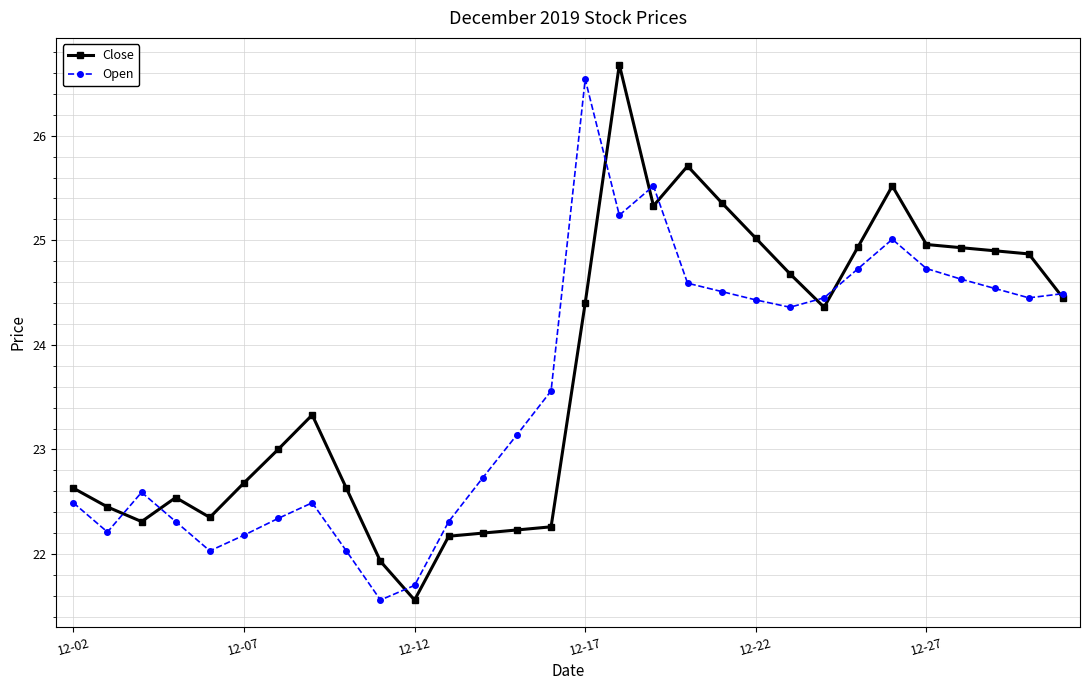

At how many categories does at least one series exceed 24?

15